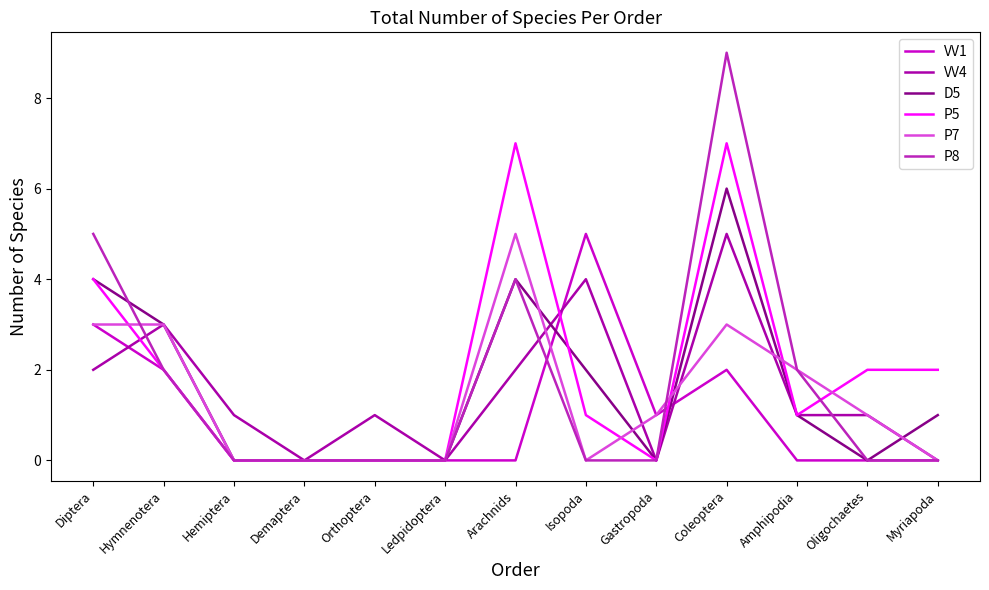

Reading right to left, what are all the values shown in this chart?

VV1: Myriapoda=0	Oligochaetes=0	Amphipodia=0	Coleoptera=2	Gastropoda=1	Isopoda=5	Arachnids=0	Ledpidoptera=0	Orthoptera=0	Demaptera=0	Hemiptera=0	Hymnenotera=2	Diptera=3
VV4: Myriapoda=0	Oligochaetes=1	Amphipodia=1	Coleoptera=5	Gastropoda=0	Isopoda=4	Arachnids=2	Ledpidoptera=0	Orthoptera=1	Demaptera=0	Hemiptera=1	Hymnenotera=3	Diptera=2
D5: Myriapoda=1	Oligochaetes=0	Amphipodia=1	Coleoptera=6	Gastropoda=0	Isopoda=2	Arachnids=4	Ledpidoptera=0	Orthoptera=0	Demaptera=0	Hemiptera=0	Hymnenotera=3	Diptera=4
P5: Myriapoda=2	Oligochaetes=2	Amphipodia=1	Coleoptera=7	Gastropoda=0	Isopoda=1	Arachnids=7	Ledpidoptera=0	Orthoptera=0	Demaptera=0	Hemiptera=0	Hymnenotera=2	Diptera=4
P7: Myriapoda=0	Oligochaetes=1	Amphipodia=2	Coleoptera=3	Gastropoda=1	Isopoda=0	Arachnids=5	Ledpidoptera=0	Orthoptera=0	Demaptera=0	Hemiptera=0	Hymnenotera=3	Diptera=3
P8: Myriapoda=0	Oligochaetes=0	Amphipodia=2	Coleoptera=9	Gastropoda=0	Isopoda=0	Arachnids=4	Ledpidoptera=0	Orthoptera=0	Demaptera=0	Hemiptera=0	Hymnenotera=2	Diptera=5